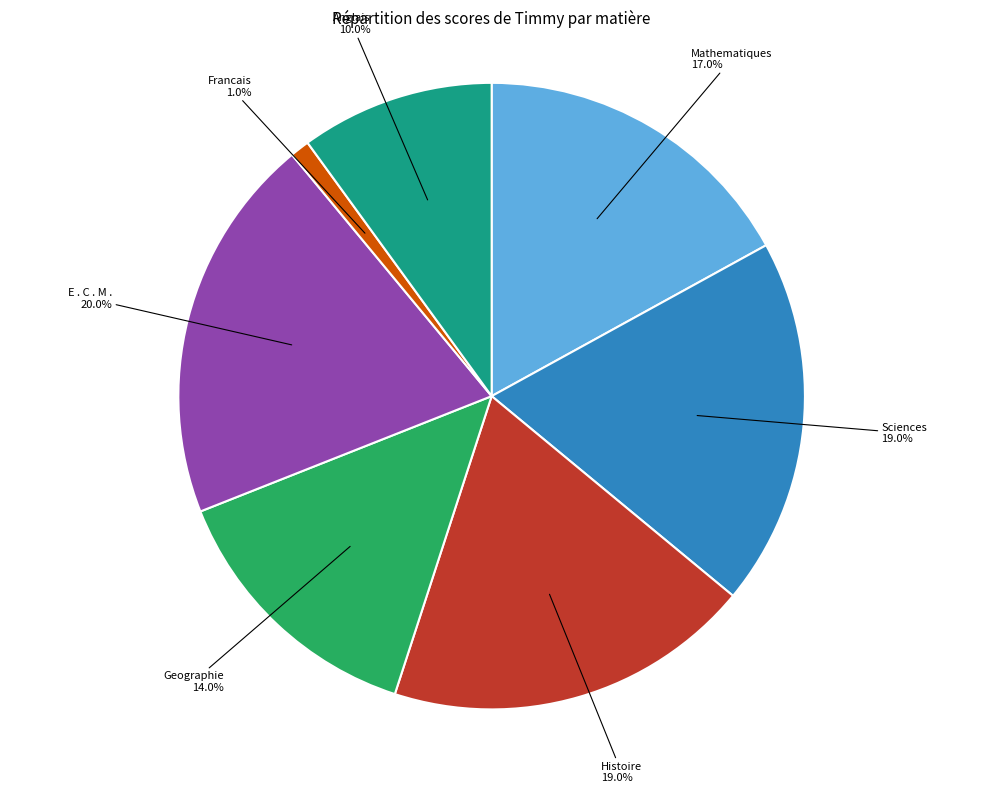

To the nearest percent, what percentage of the pie is Histoire?

19%